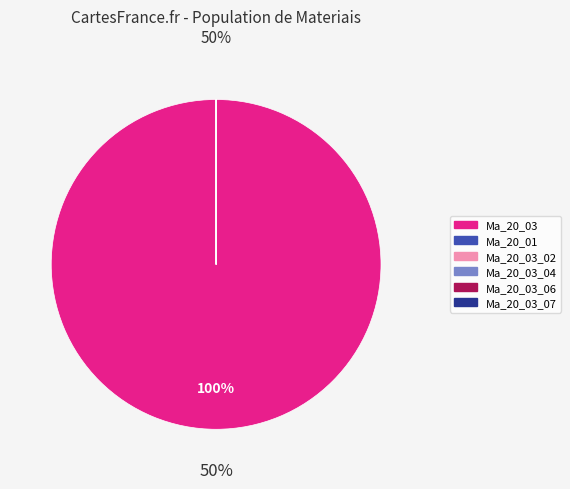

What percentage is the Ma_20_03 slice, to the nearest percent?

100%